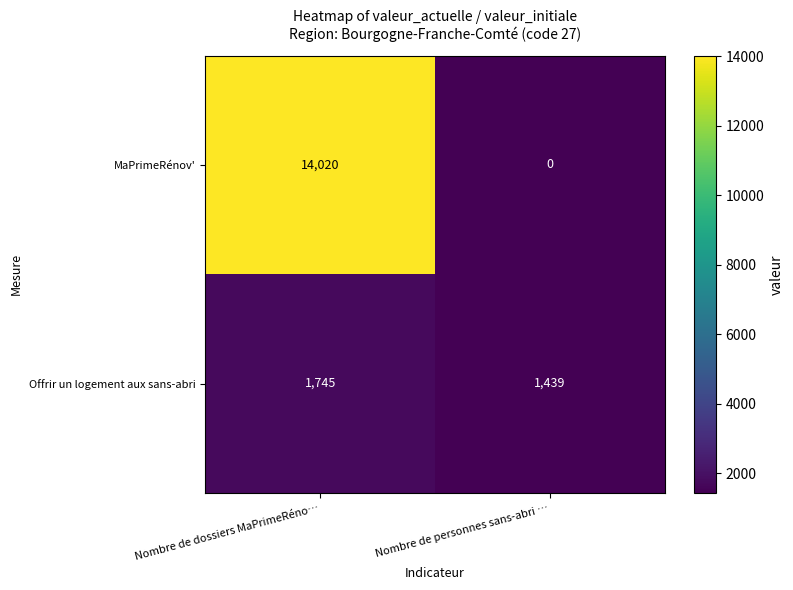

List the series in order of their peak value, lowest first.

Offrir un logement aux sans-abri, MaPrimeRénov'